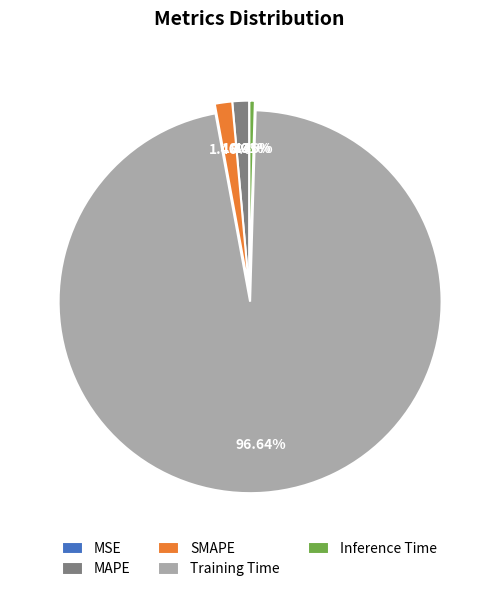

Does any single category account for the majority?

Yes